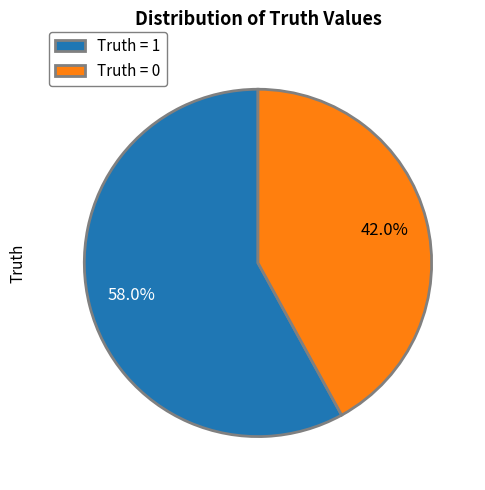

Does Truth = 1 represent more than half of the total?

Yes